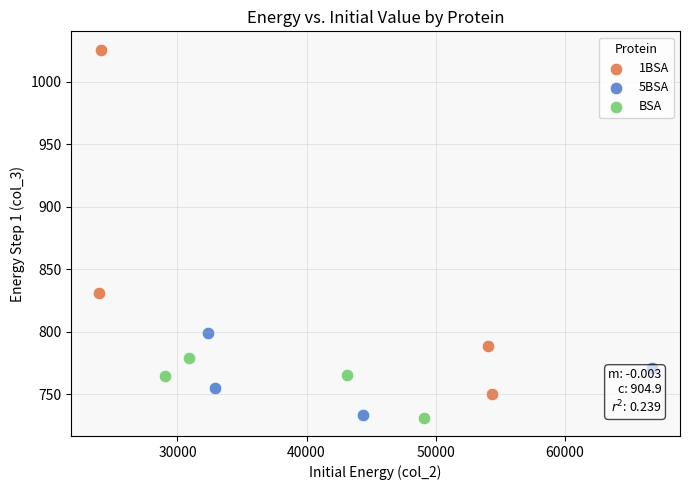

Which series reaches the maximum Y coordinate?

1BSA